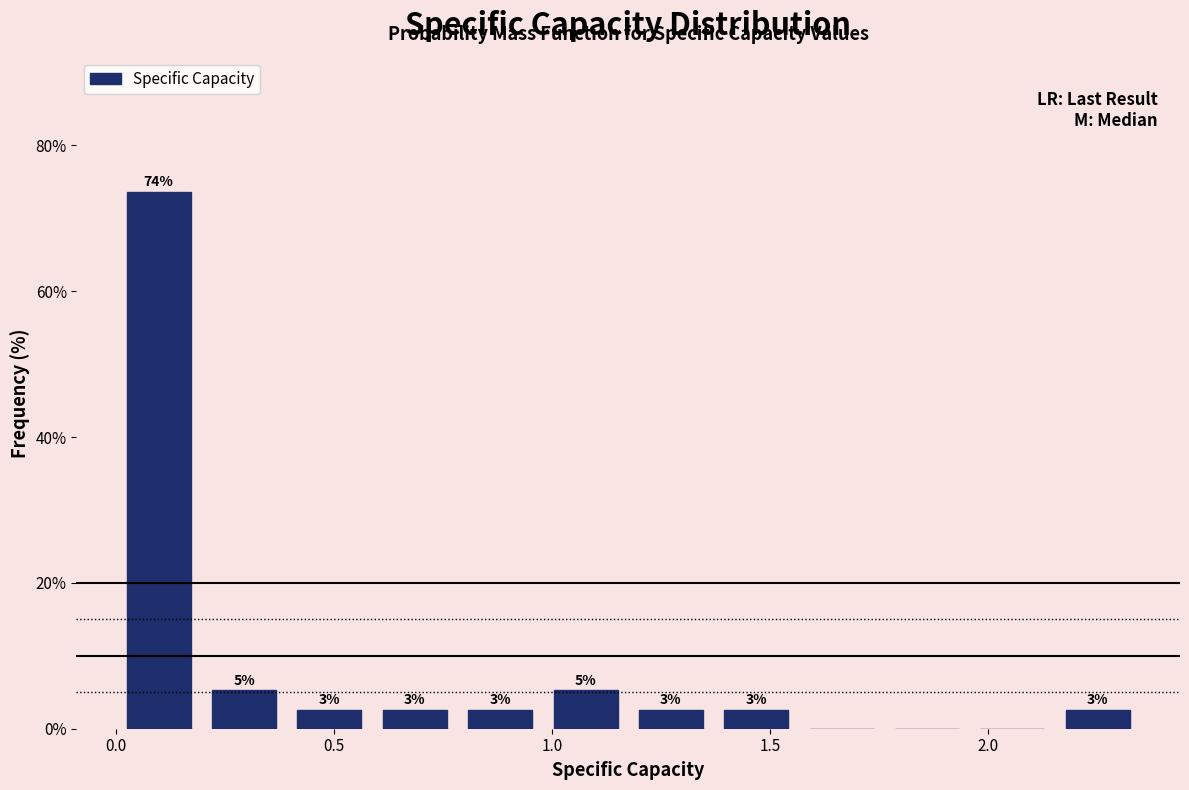

Read against the x-axis, roughly where is the centre of the tallest bar?

0.10